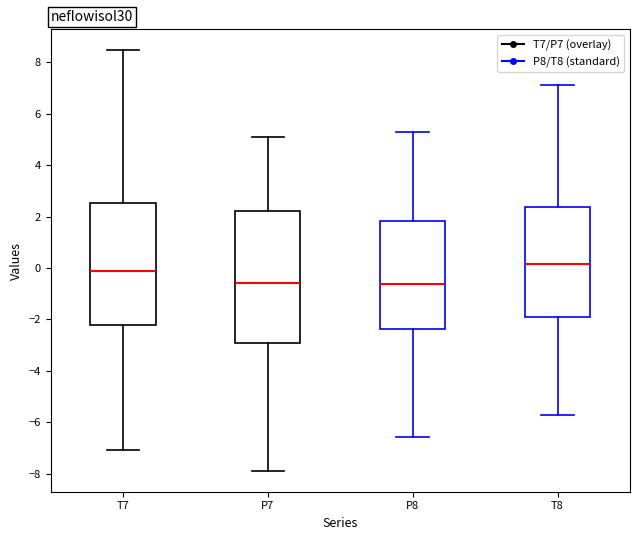

Reading left to right, read every box against the y-axis: the position of its median line, the range the box covers, and the ends of its whiskers. The values are not printed on the chart, so give them approximately, as read against the axis.

T7: median -0.2, box -2.2 to 2.6, whiskers -7.0 to 8.4
P7: median -0.6, box -3.0 to 2.2, whiskers -7.8 to 5.0
P8: median -0.6, box -2.4 to 1.8, whiskers -6.6 to 5.2
T8: median 0.2, box -2.0 to 2.4, whiskers -5.8 to 7.2